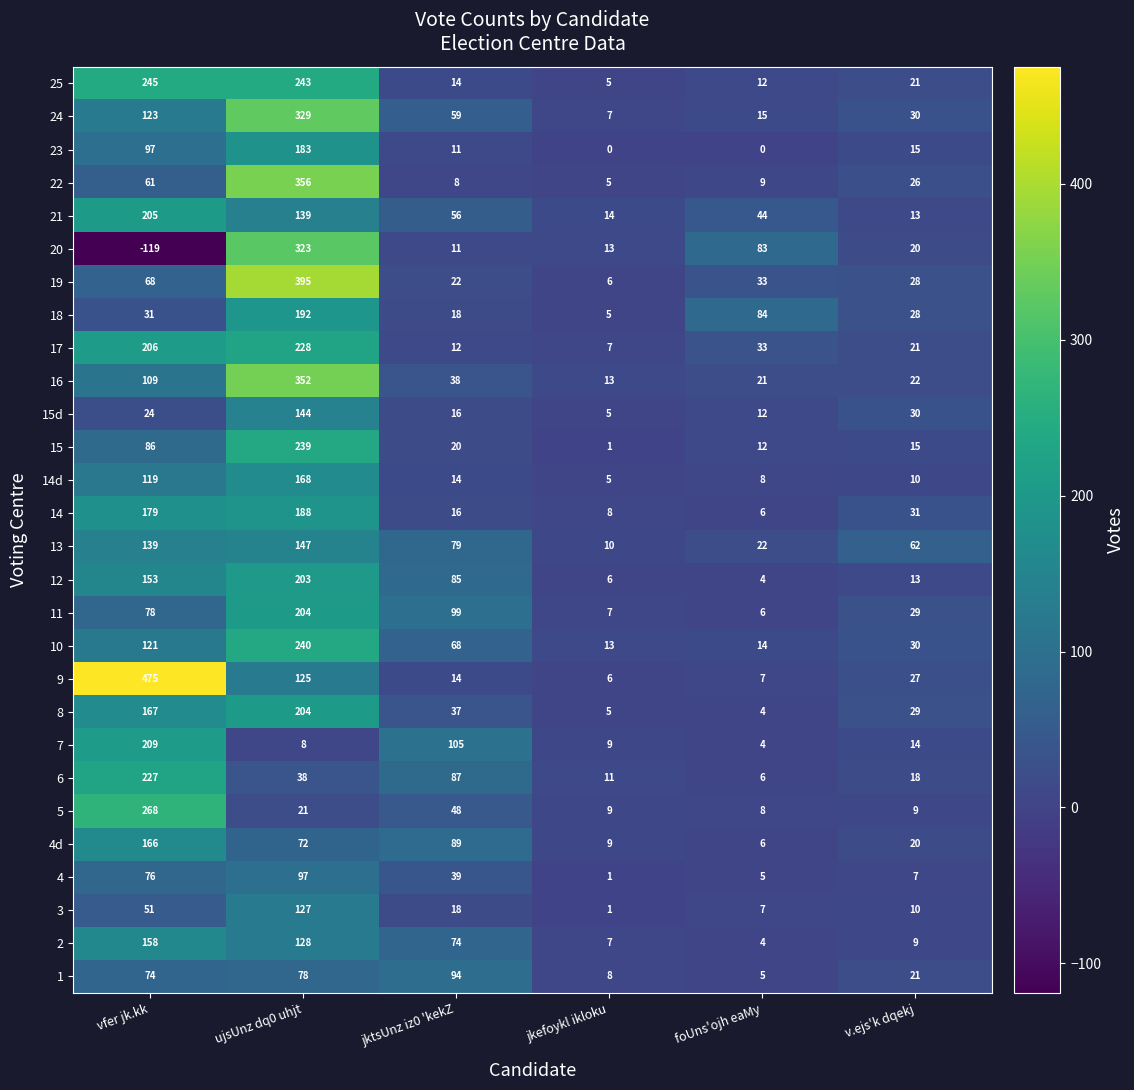

Which series has the largest total across all categories?

9